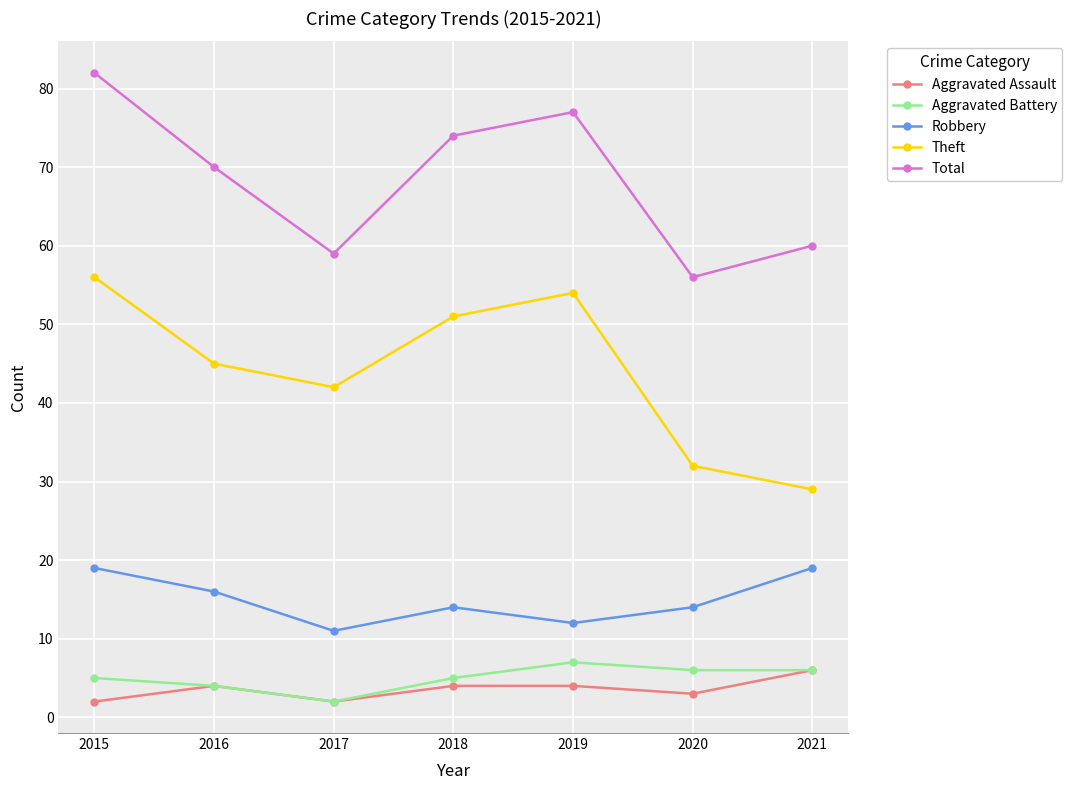

Where is the first local minimum for Aggravated Battery?

2017